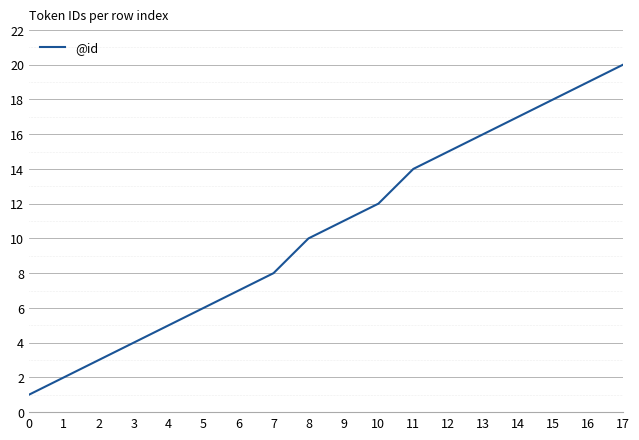

Approximately how many times larger is the value at 10 compared to 15?

0.7